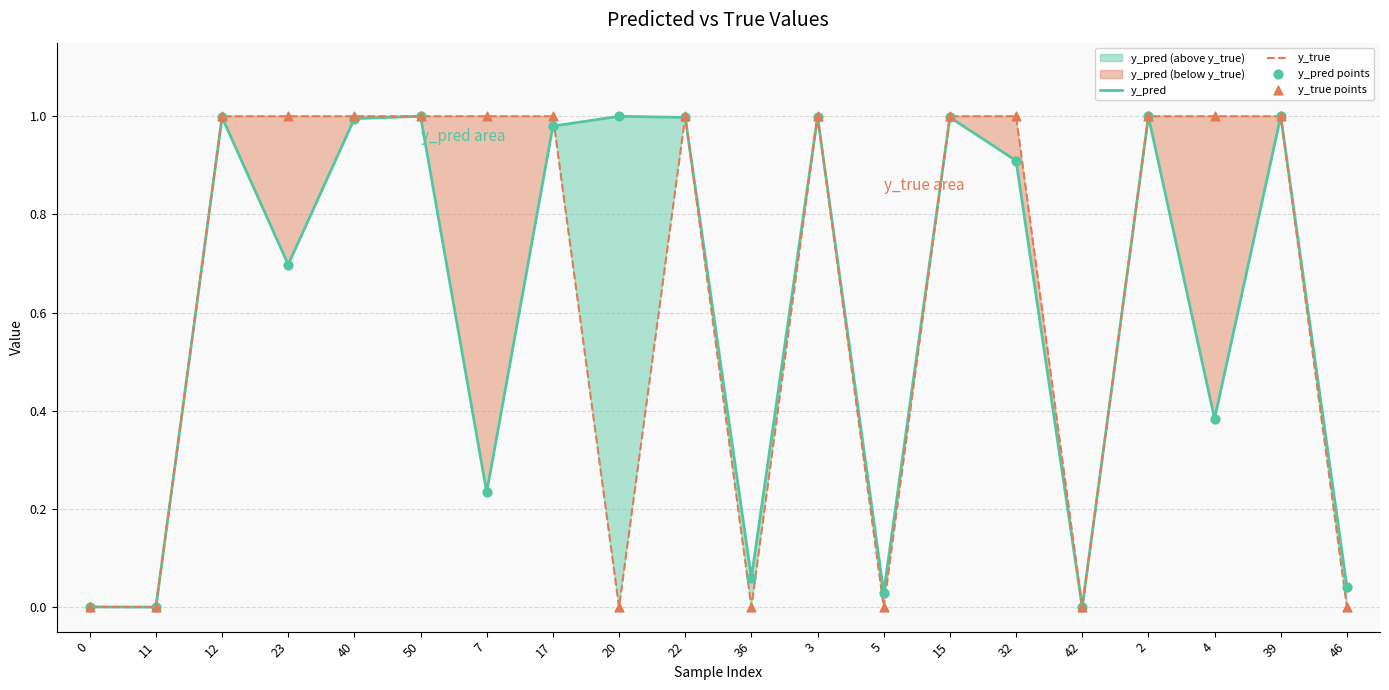

Which series has the largest total across all categories?

y_true